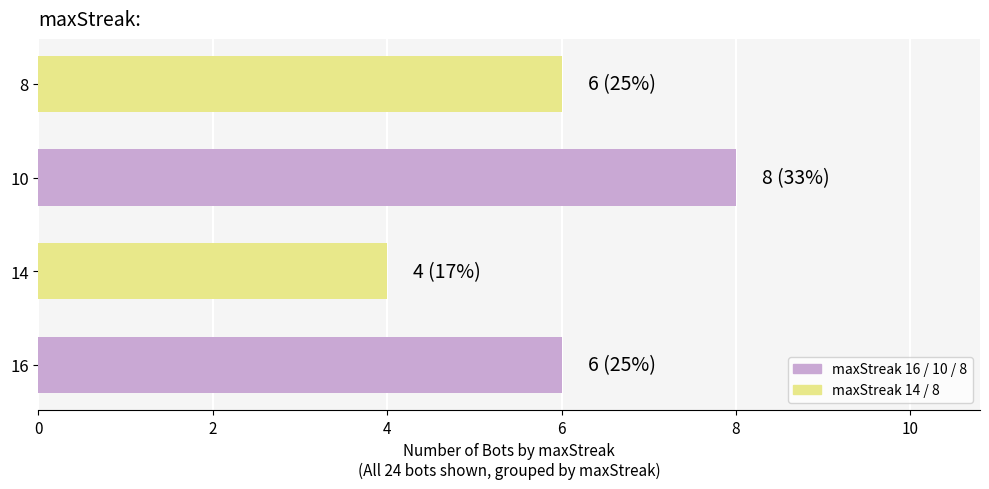

Count the number of categories in the chart.

4